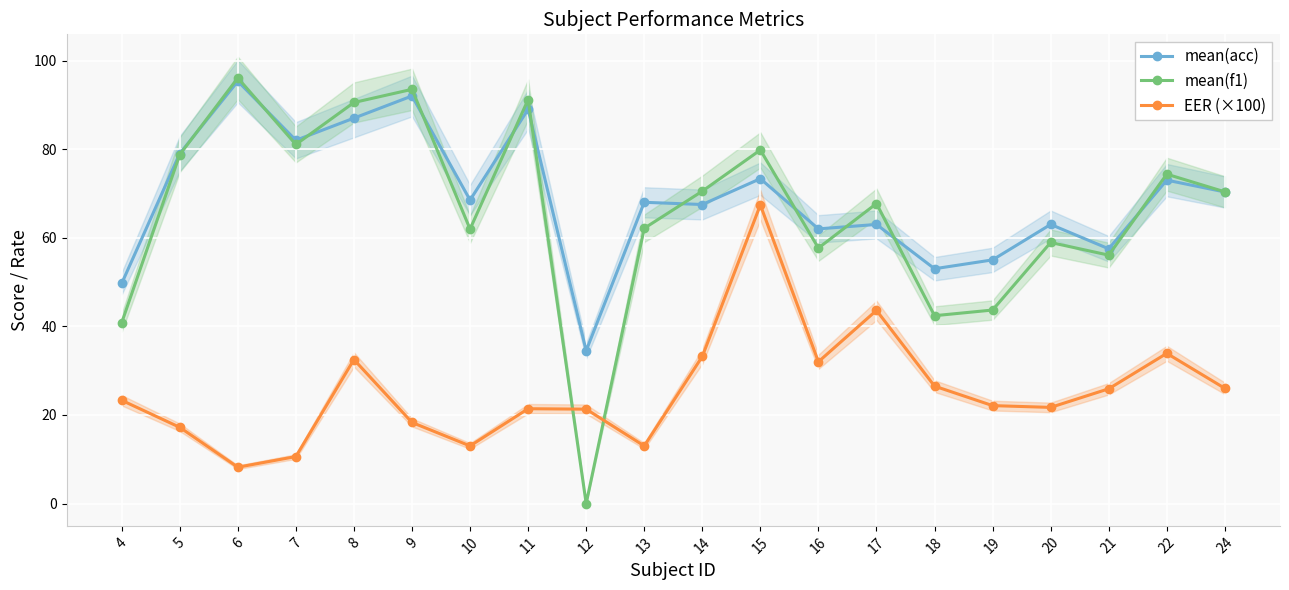

True or false: mean(acc) and EER (×100) intersect in this chart.

False